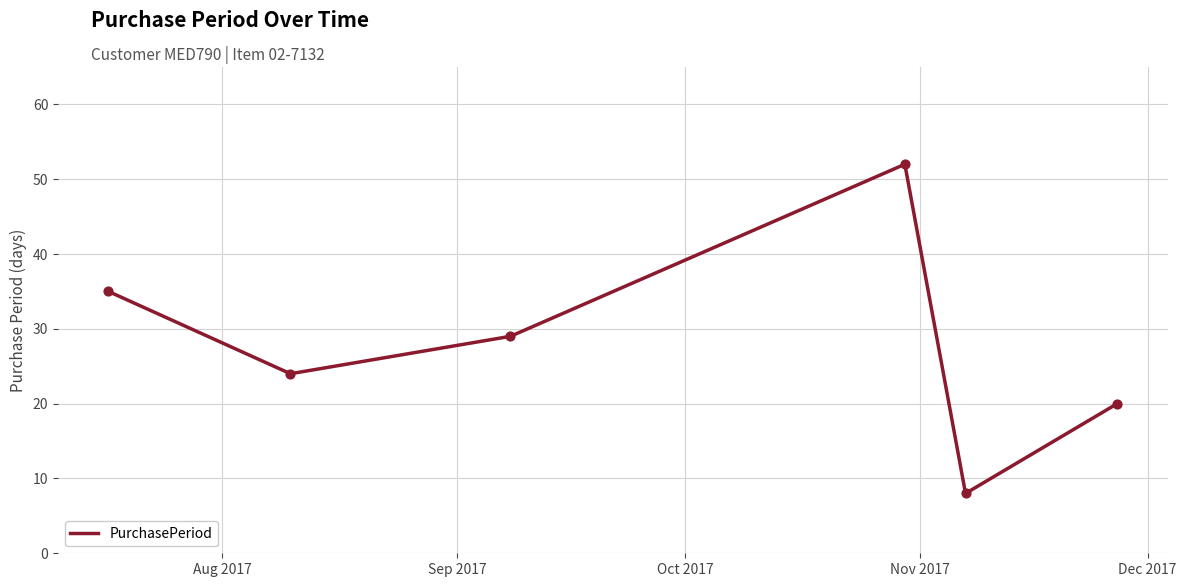

What is the average value?

28